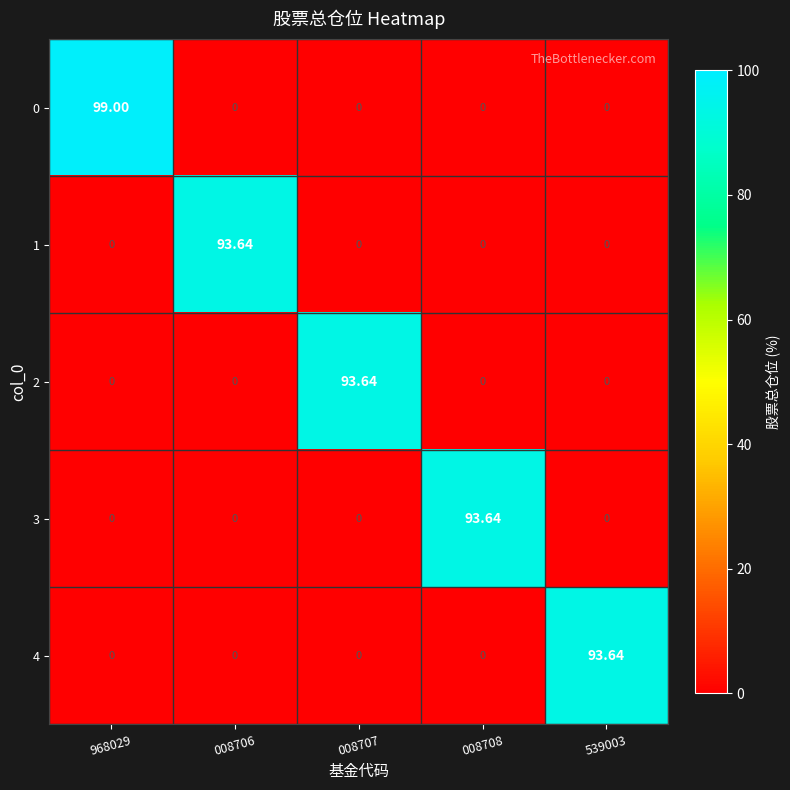

Is the value of 3 at 008708 greater than the value of 4 at 008707?

Yes